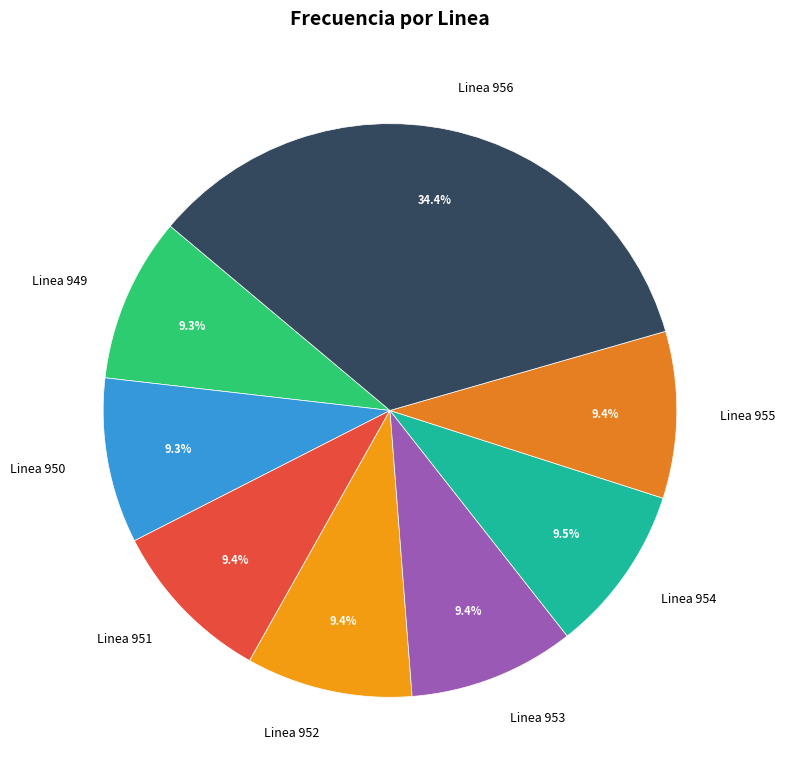

Count the number of slices in the pie.

8